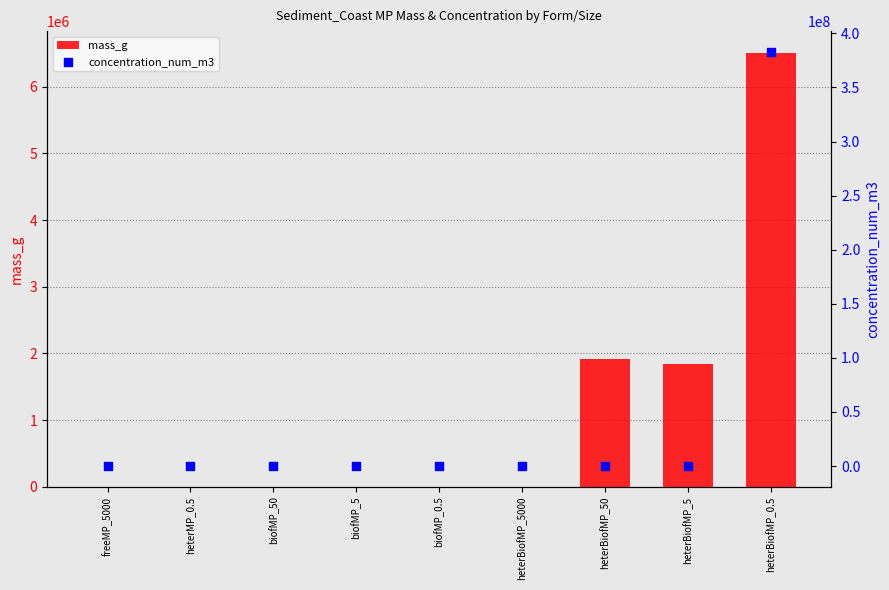

Which series contains the highest Y value?

concentration_num_m3